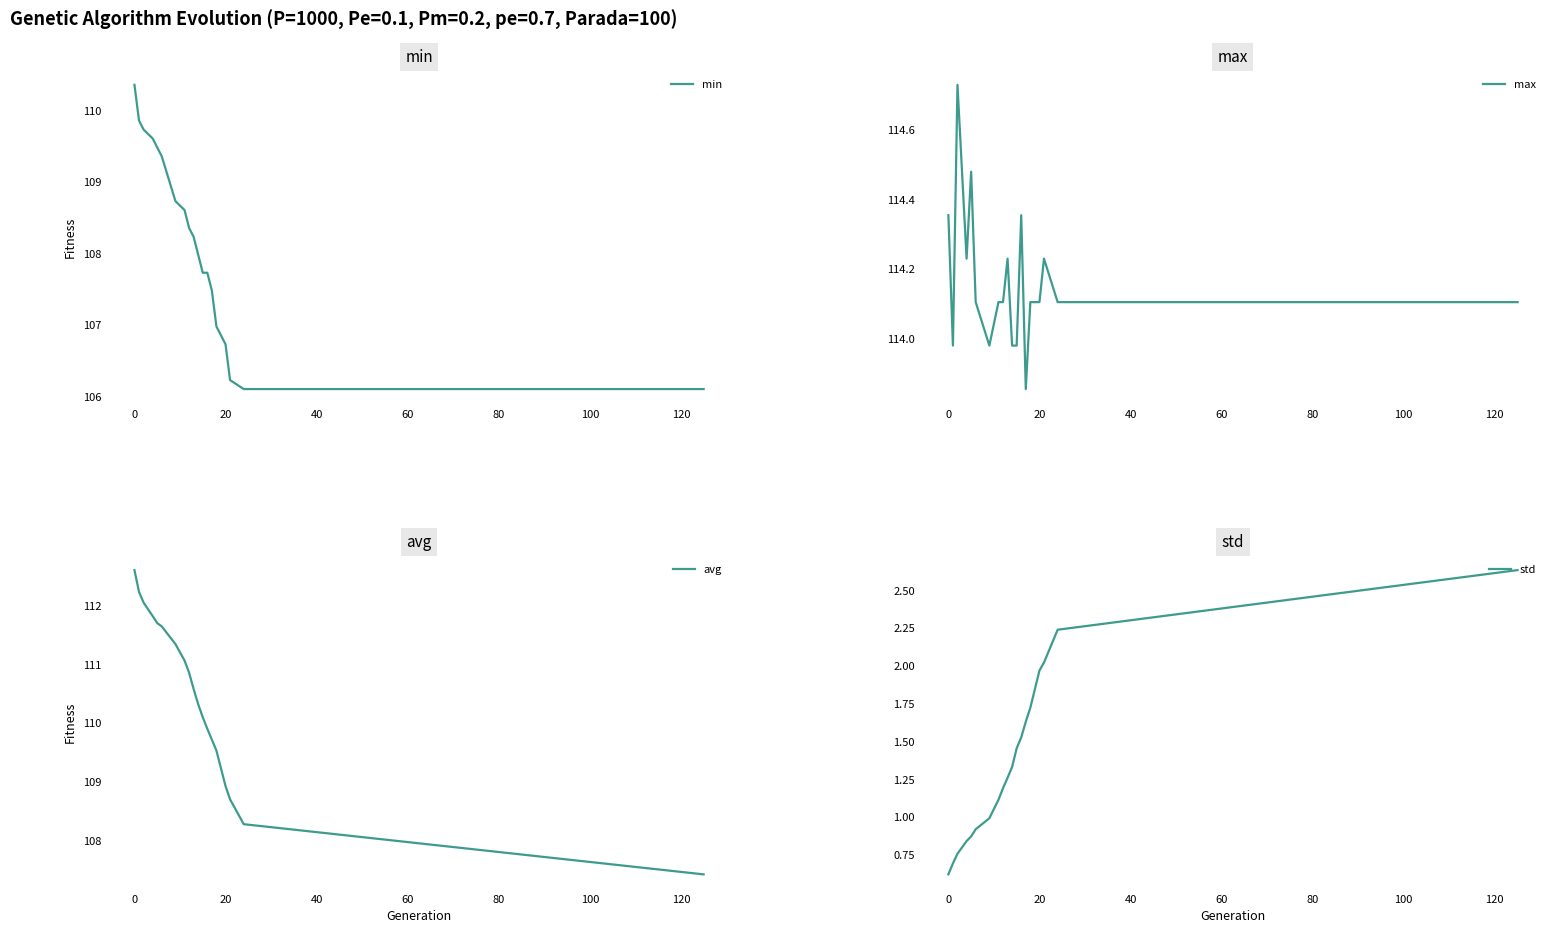

Does the chart display data point markers on the line(s)?

No